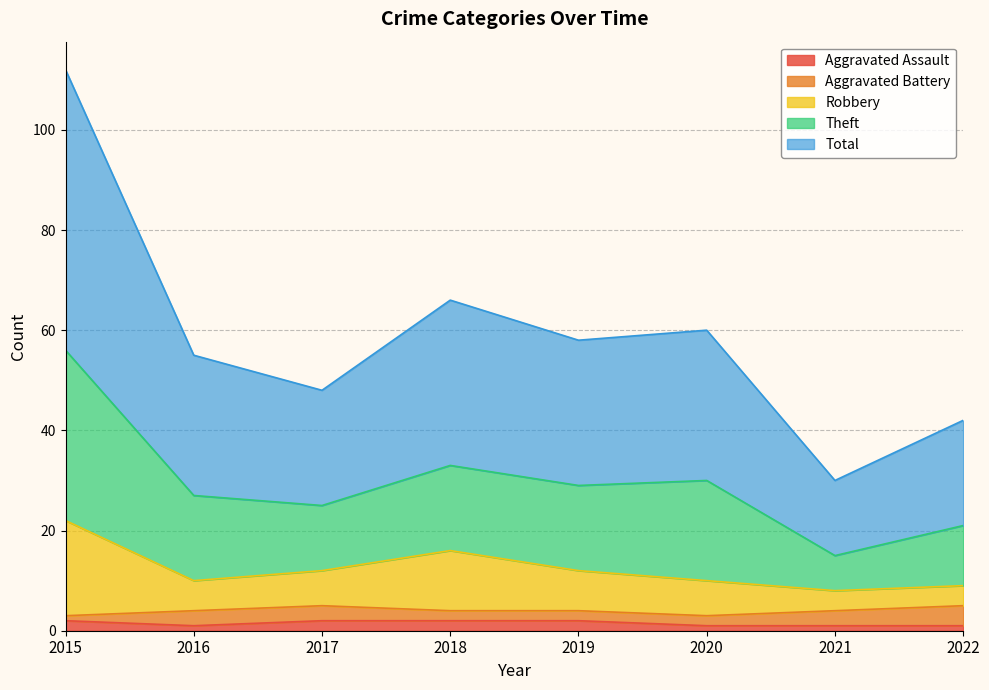

Does the chart have visible grid lines?

Yes